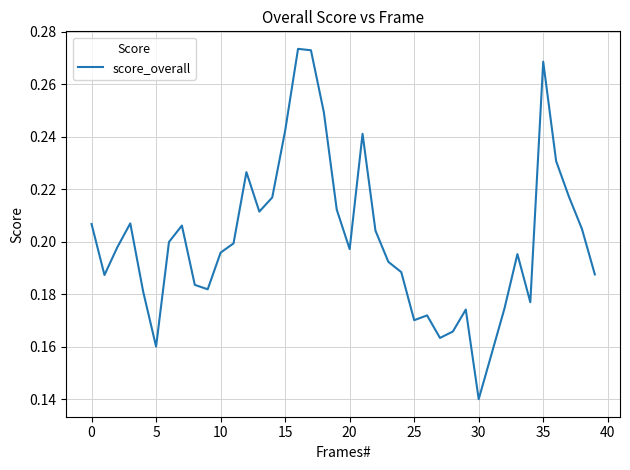

How many interior local peaks (higher than both neighbors) does the data have?

9